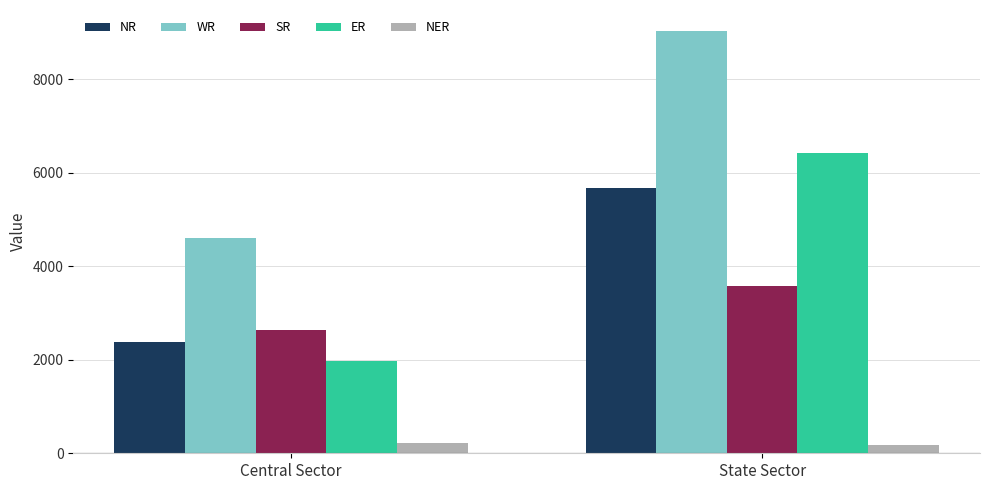

At which label does WR reach its peak?

State Sector